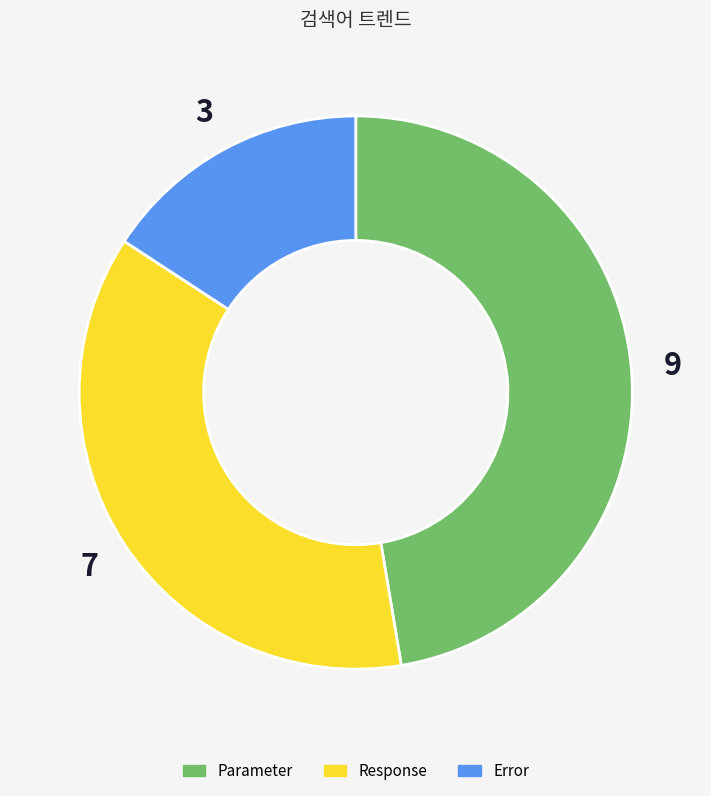

Which category has the smallest portion of the pie?

Error